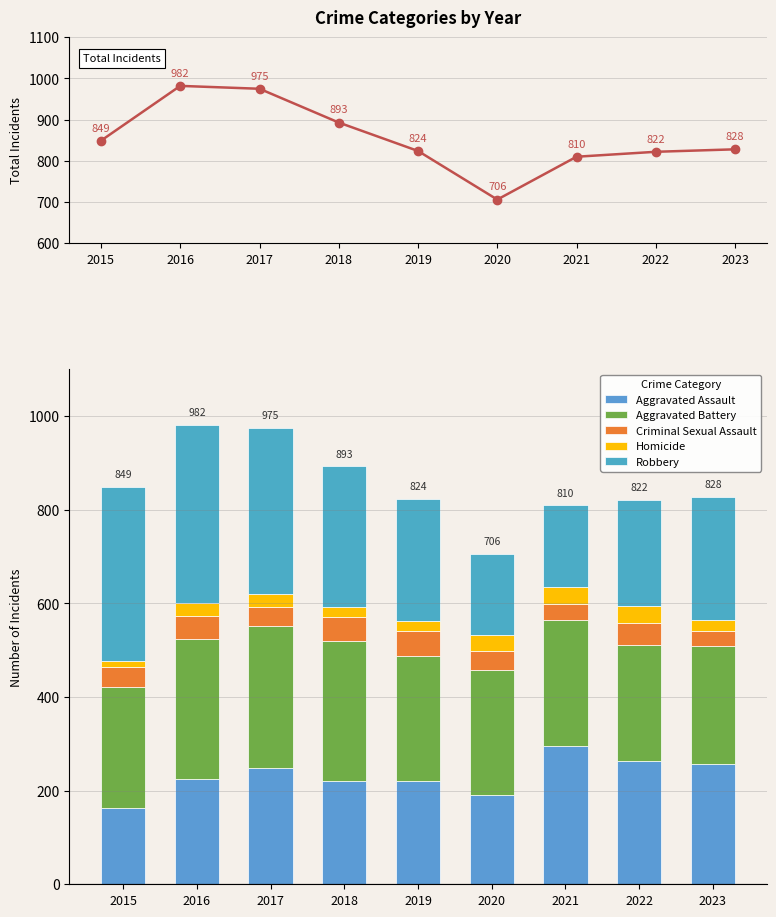

Rank the series at 2019 from lowest to highest value.

Homicide, Criminal Sexual Assault, Aggravated Assault, Robbery, Aggravated Battery, Total